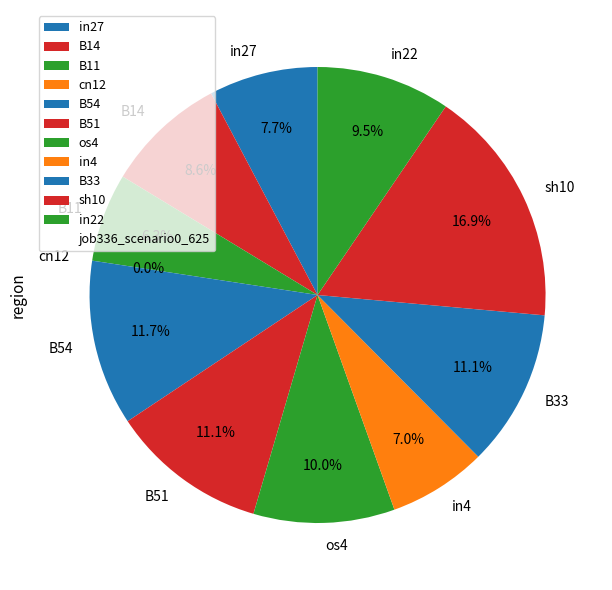

Does B54 account for over 50% of the chart?

No